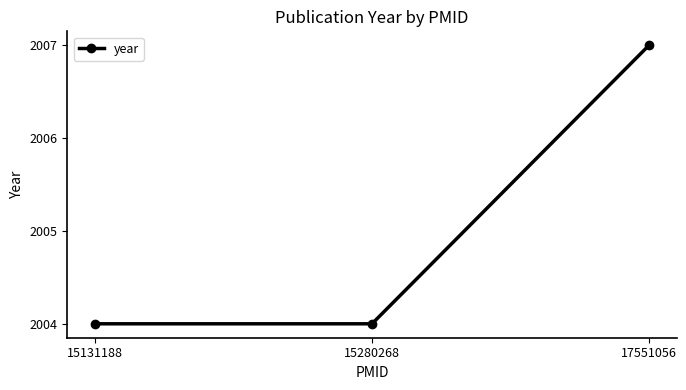

How many values are between 2004 and 2007?

3